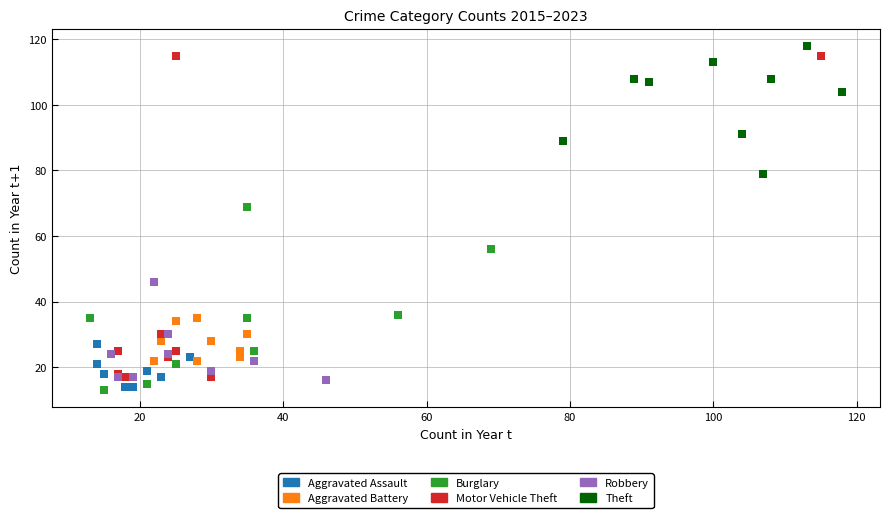

Which series has the widest spread of Y values?

Motor Vehicle Theft